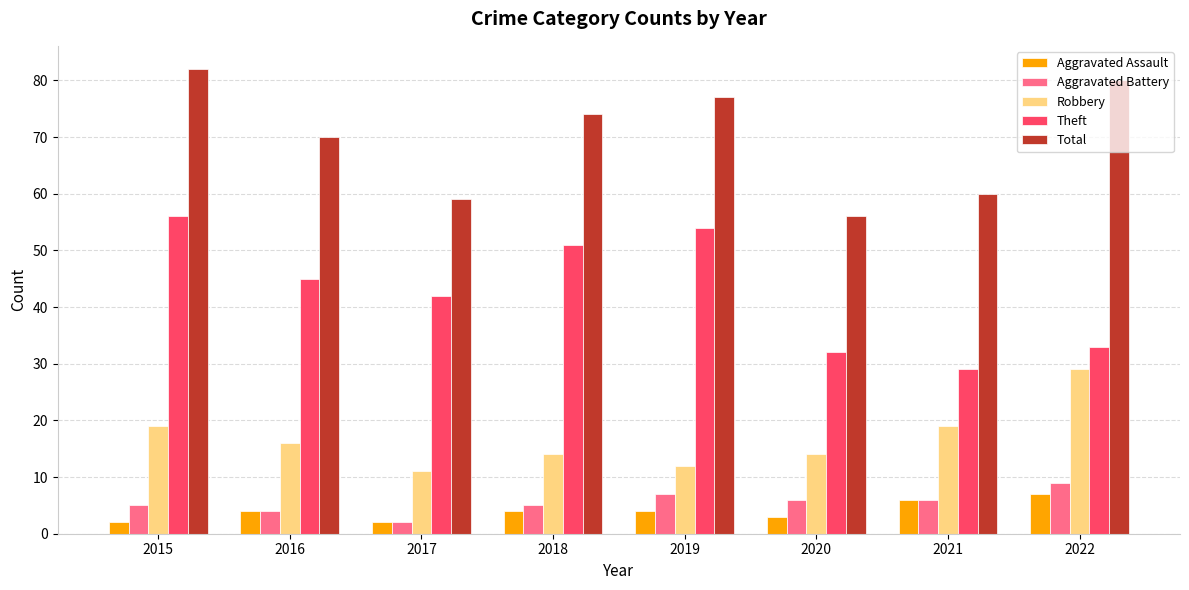

Between 2017 and 2021, which series saw the biggest shift?

Theft